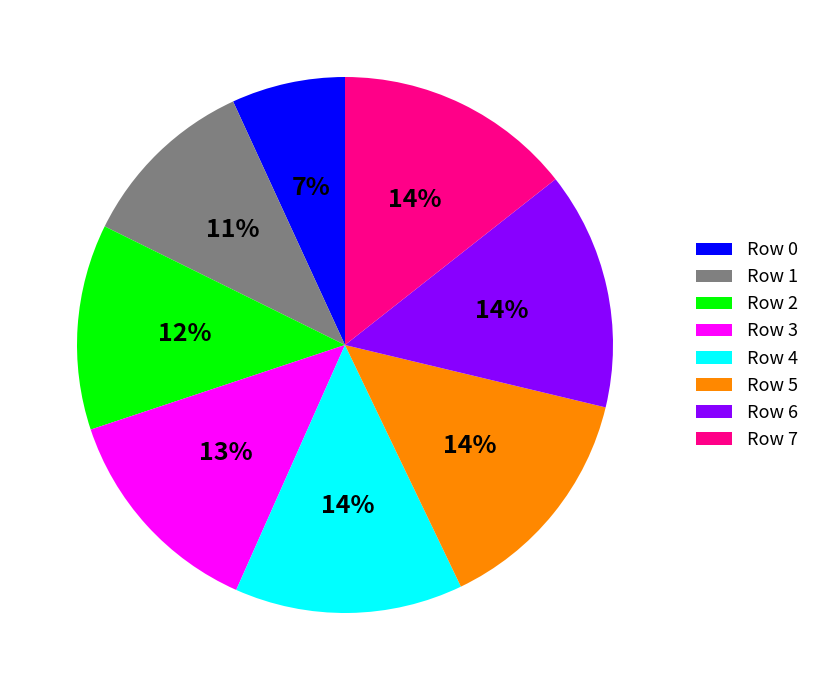

Count the number of slices in the pie.

8